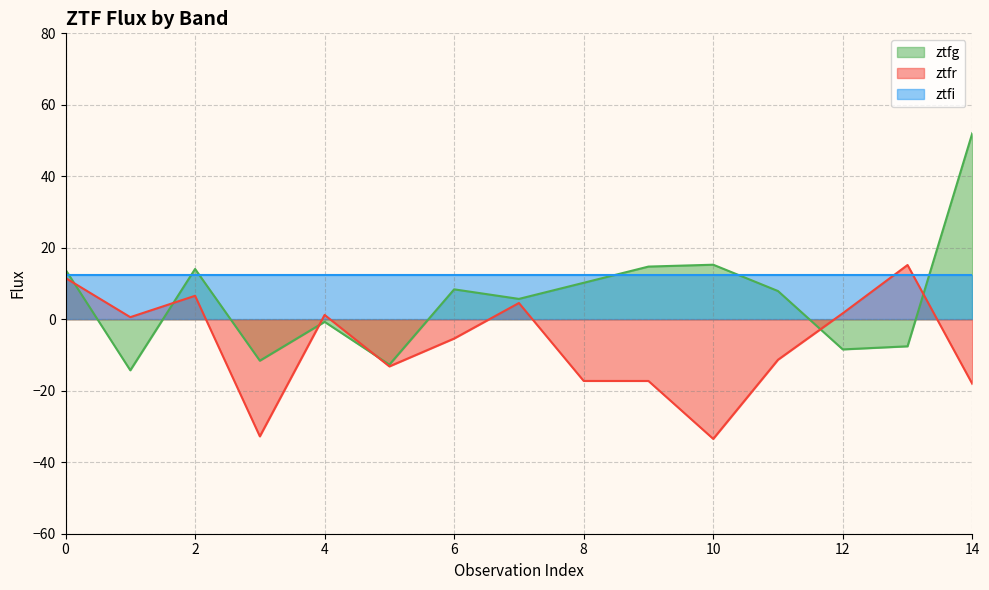

How many interior local valleys does the ztfg series have?

5